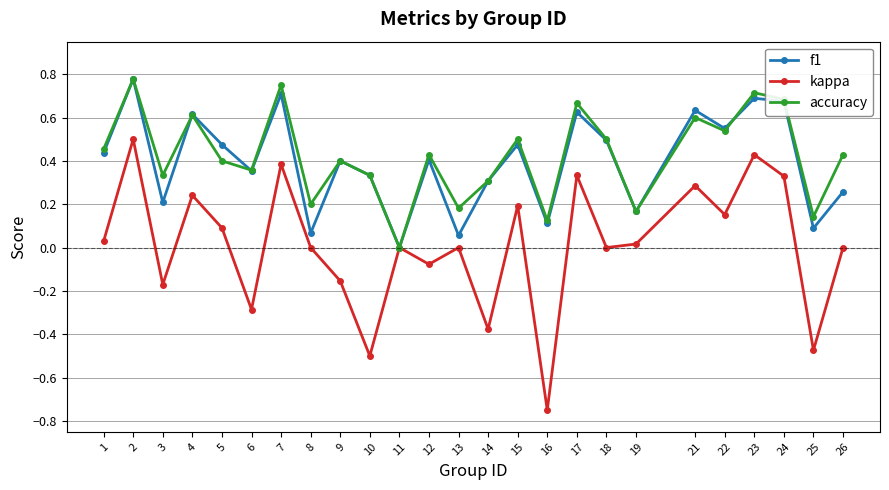

Which series has the largest range (max minus min)?

kappa